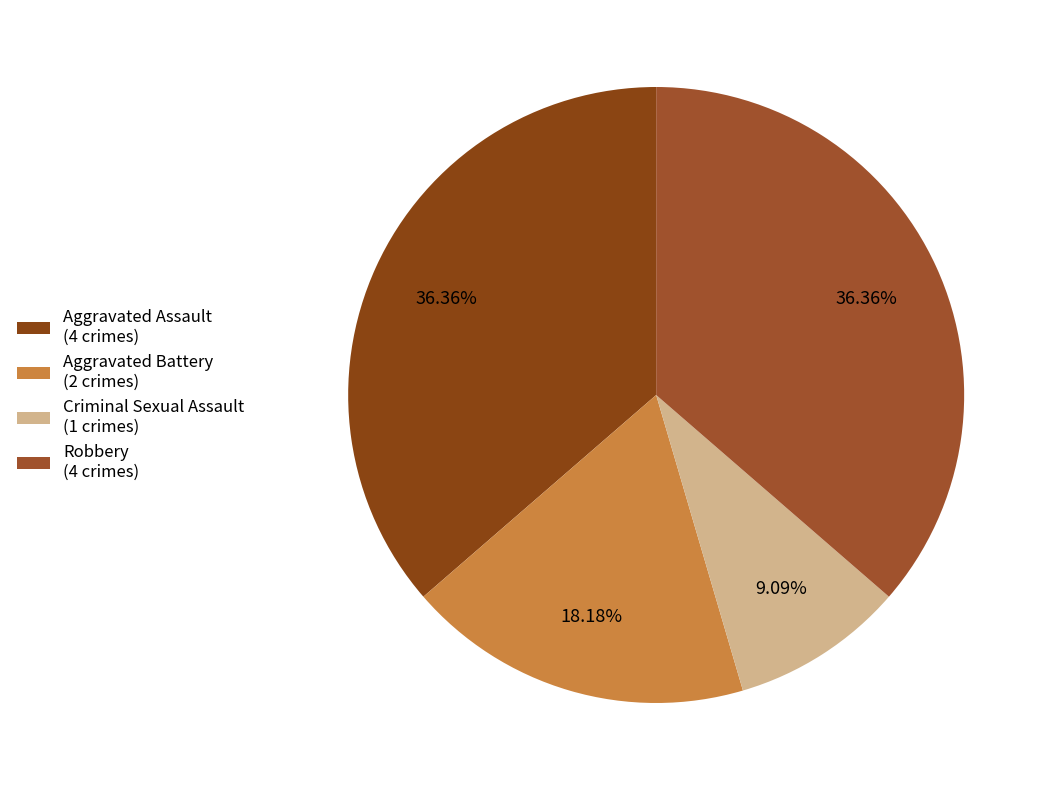

Is there any slice that represents more than half of the pie?

No